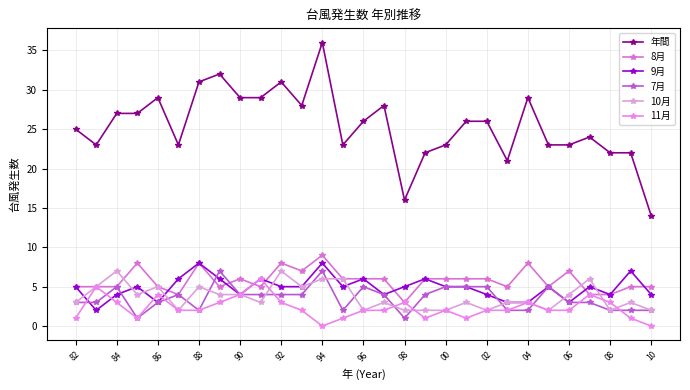

At which label does 11月 first exceed 2?

84